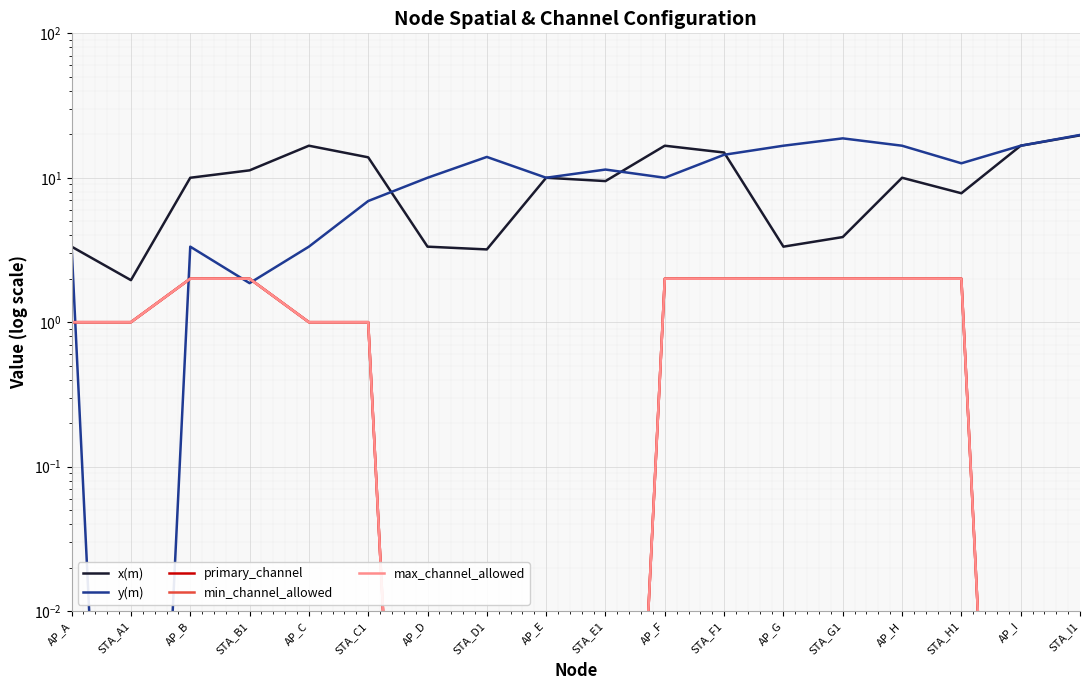

Which series has the largest total across all categories?

y(m)